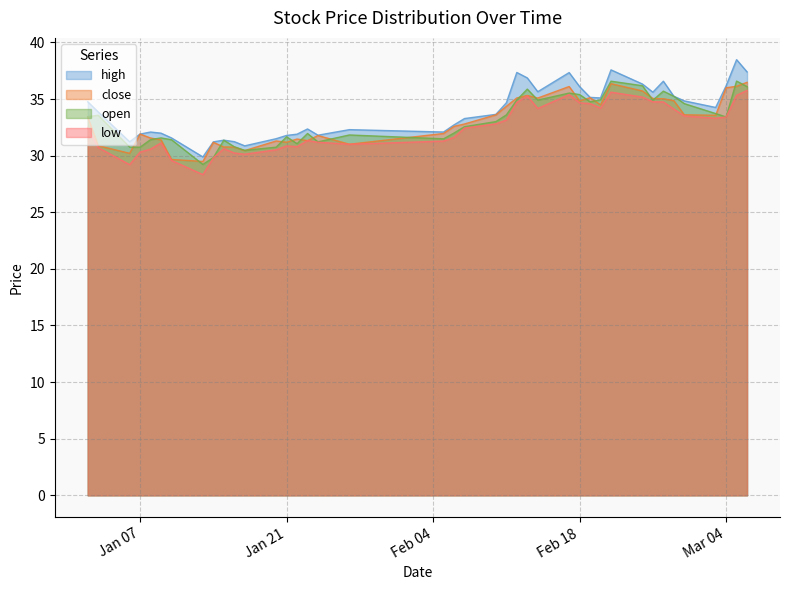

At how many categories does at least one series exceed 28?

40